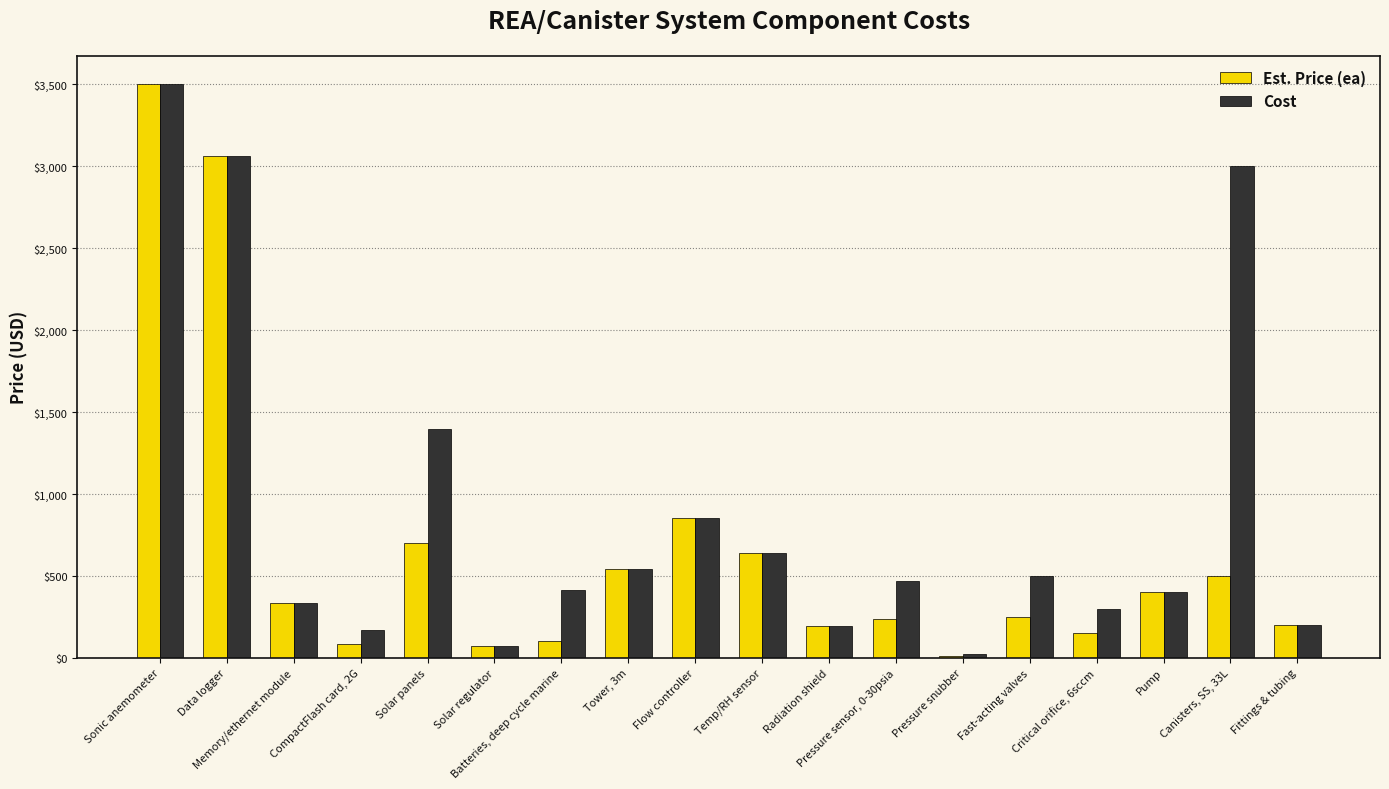

Does the chart contain stacked bars?

No